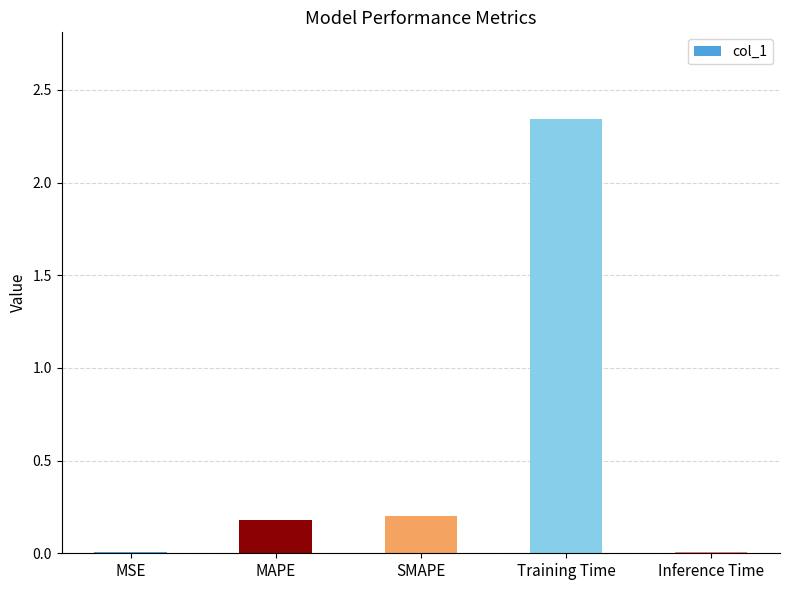

Which category has the highest value across all series?

Training Time